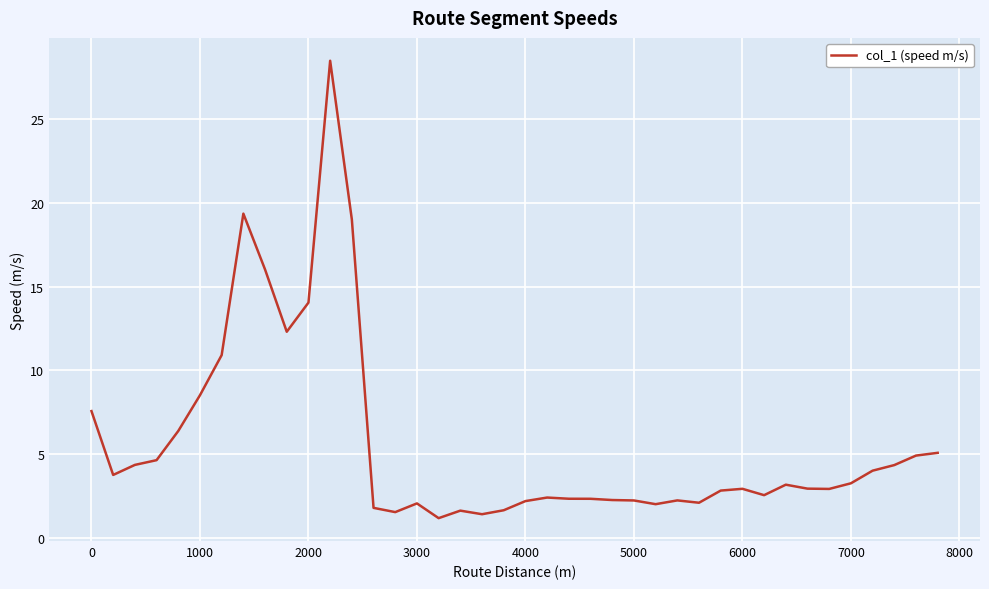

What is the smallest value displayed?

1.2